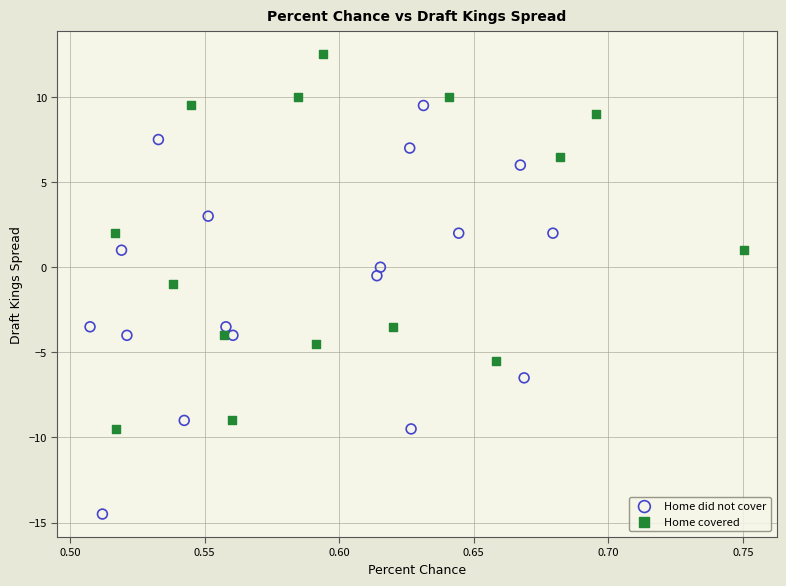

Which series reaches the maximum Y coordinate?

Home covered